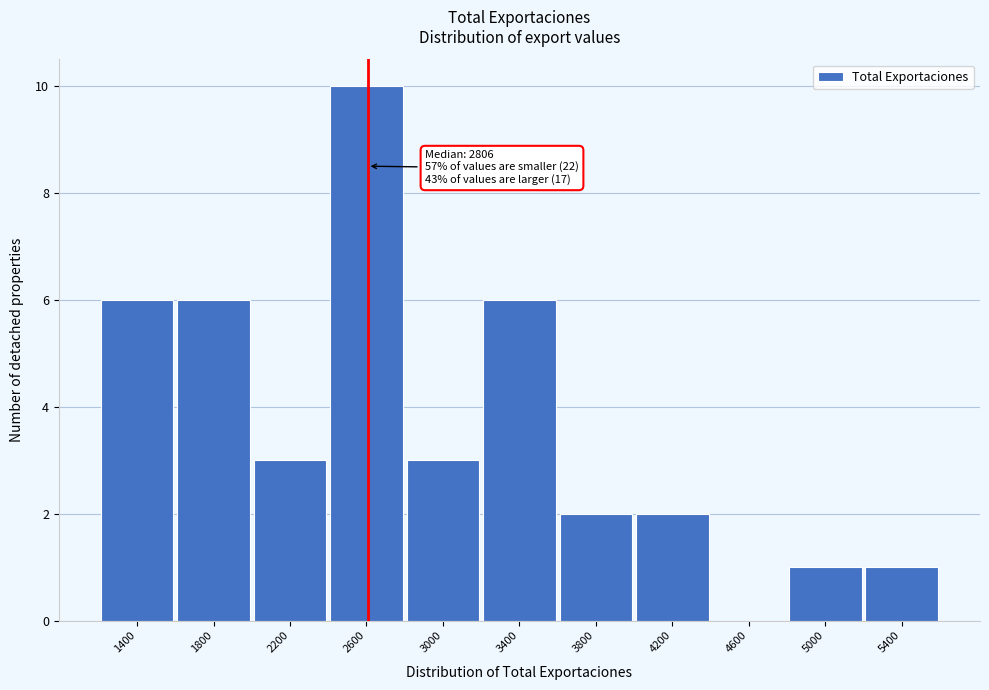

Reading left to right, what are all the values shown in this chart?

1400=6	1800=6	2200=3	2600=10	3000=3	3400=6	3800=2	4200=2	4600=0	5000=1	5400=1